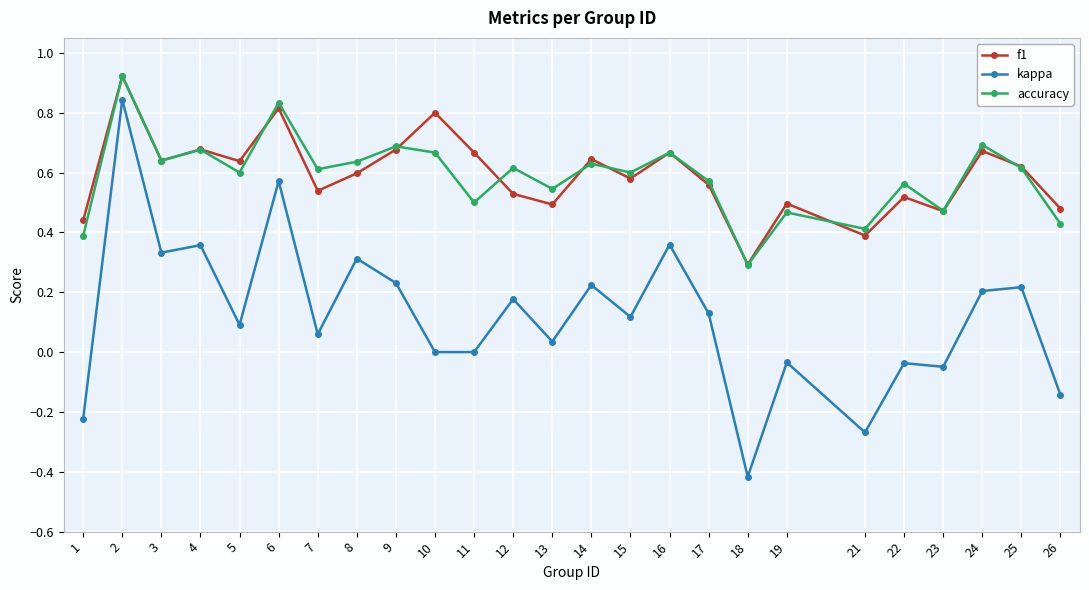

At which category does kappa reach its first local valley?

3